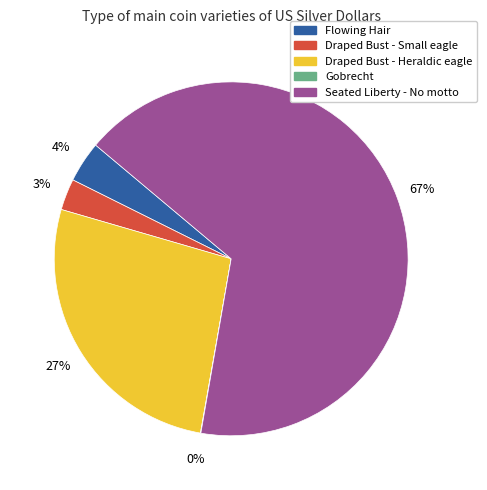

True or false: Draped Bust - Heraldic eagle accounts for 27% of the total.

True